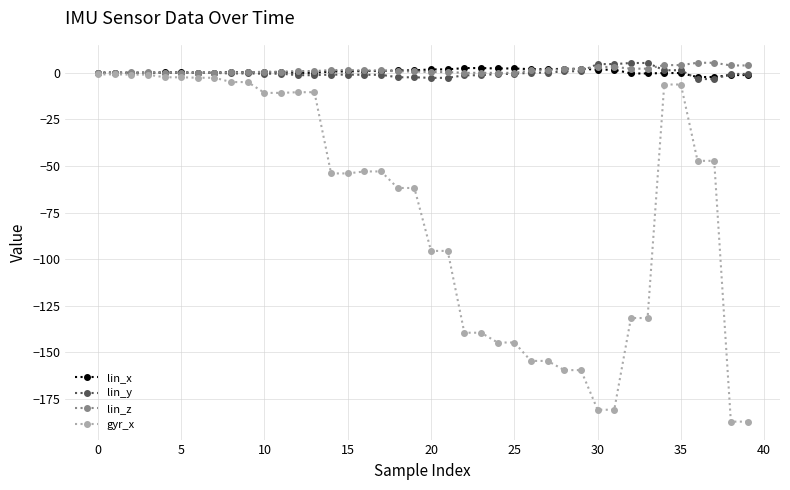

Which series has the largest range (max minus min)?

gyr_x